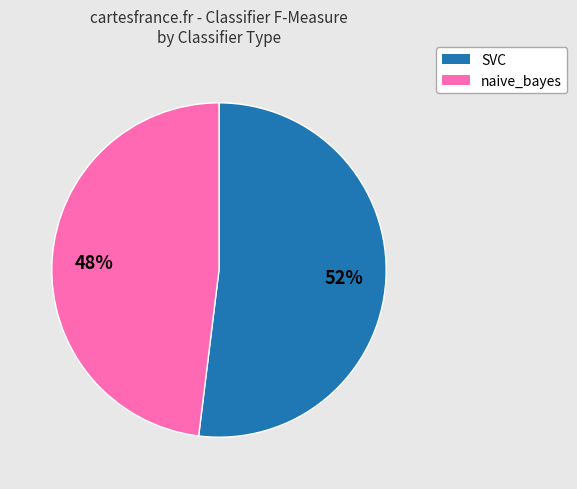

To the nearest percent, what is the difference between the largest and smallest slice percentages?

4%